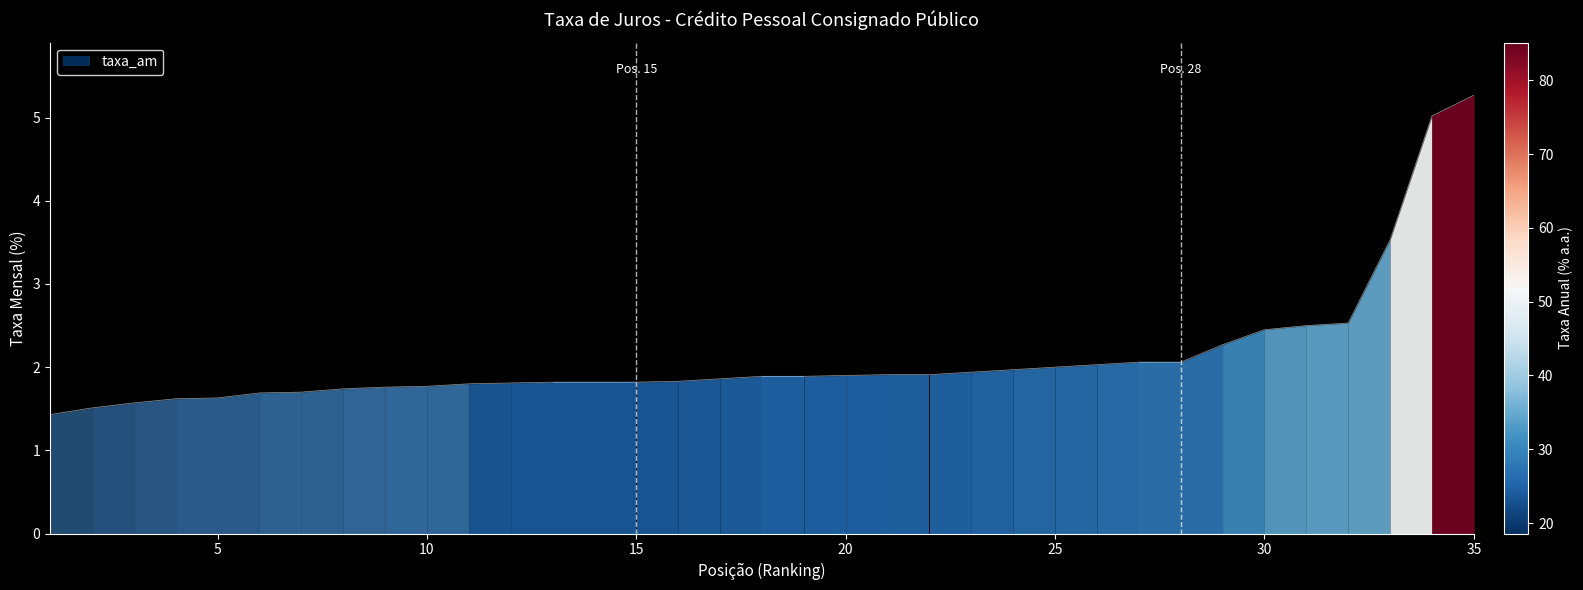

What is the value of the 23rd point from the left?

1.9